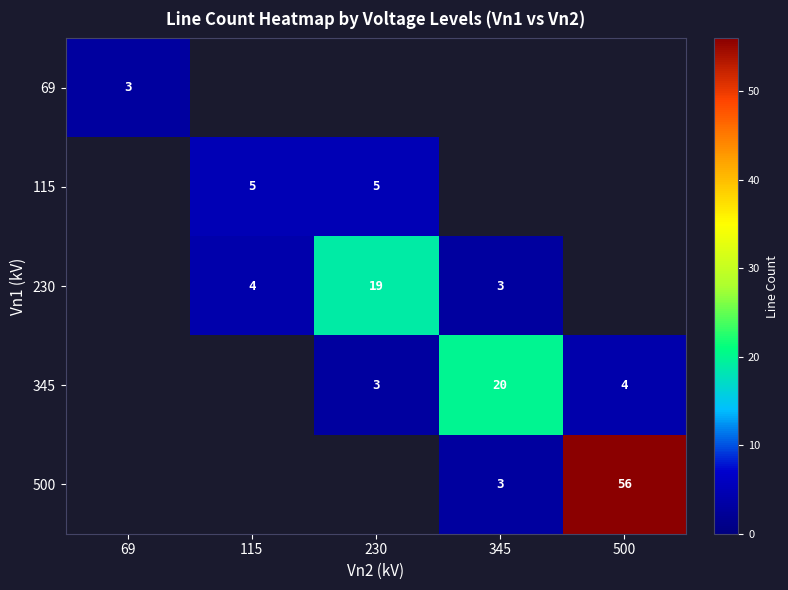

Count the number of data series in this chart.

5